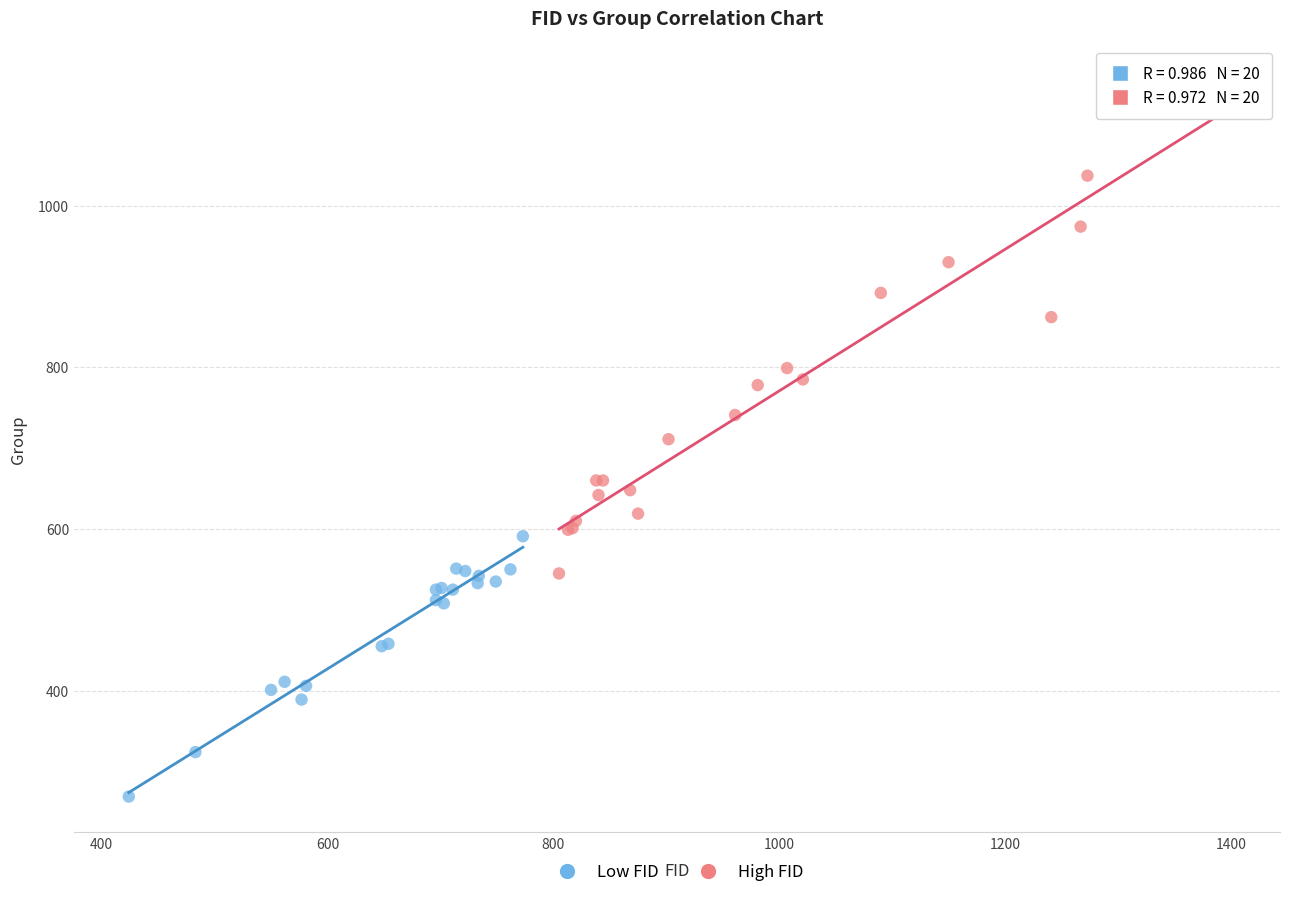

Which series contains the lowest Y value?

Low FID